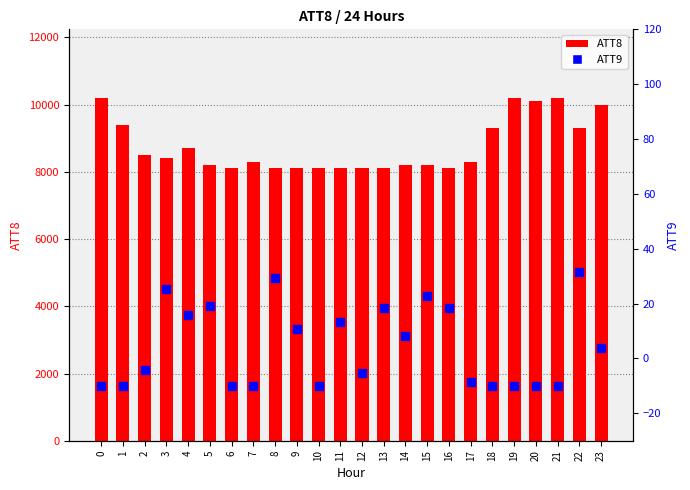

What value does the ATT9 series have at 18?

-10.0